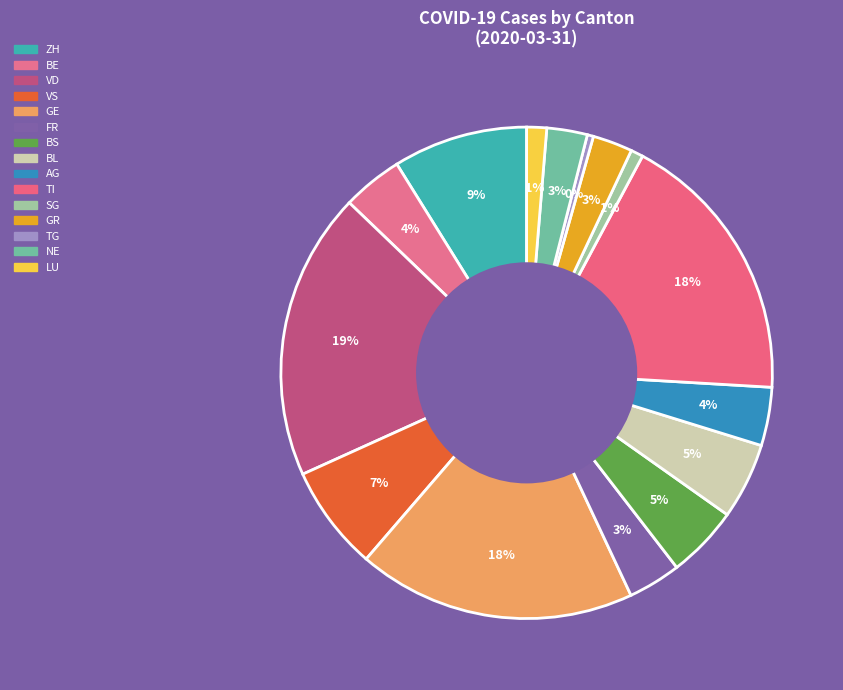

How many slices are in this pie chart?

15